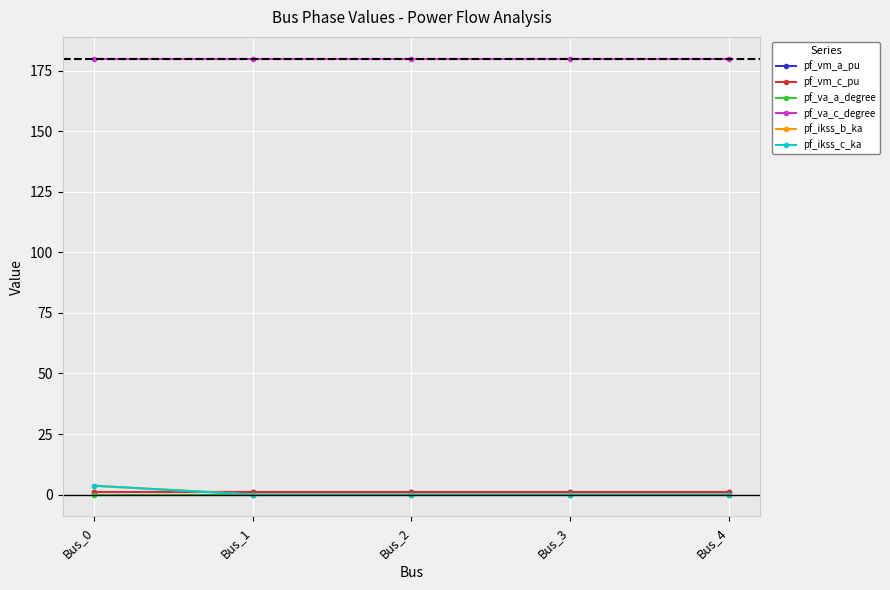

At how many categories does at least one series exceed 77?

5